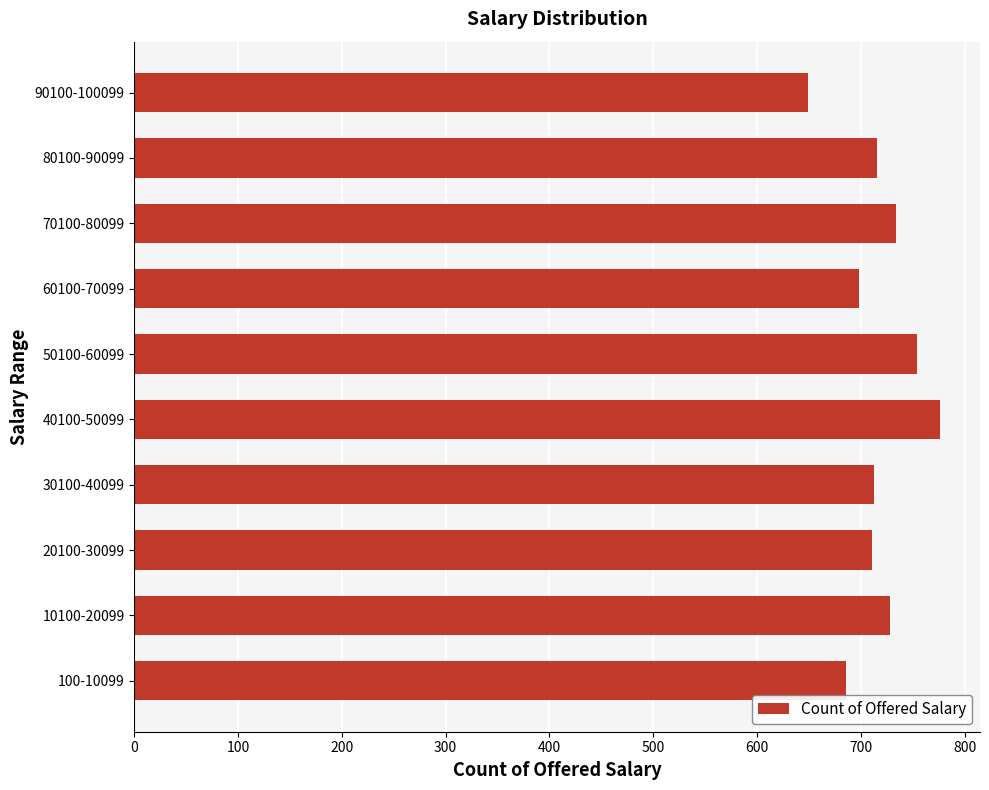

The value at 10100-20099 is 1018. True or false?

False